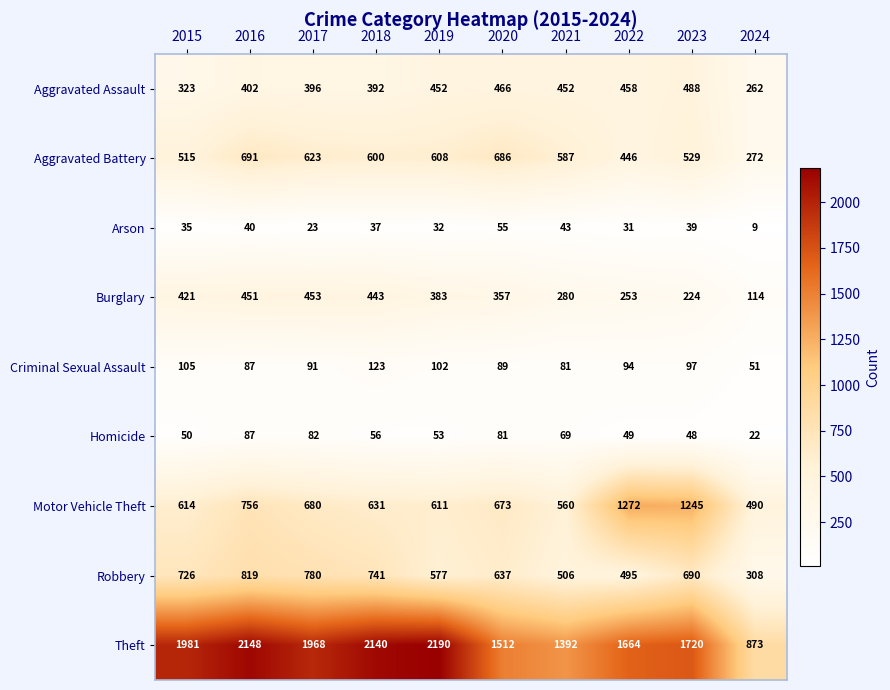

What is the total value across all series at 2024?

2401